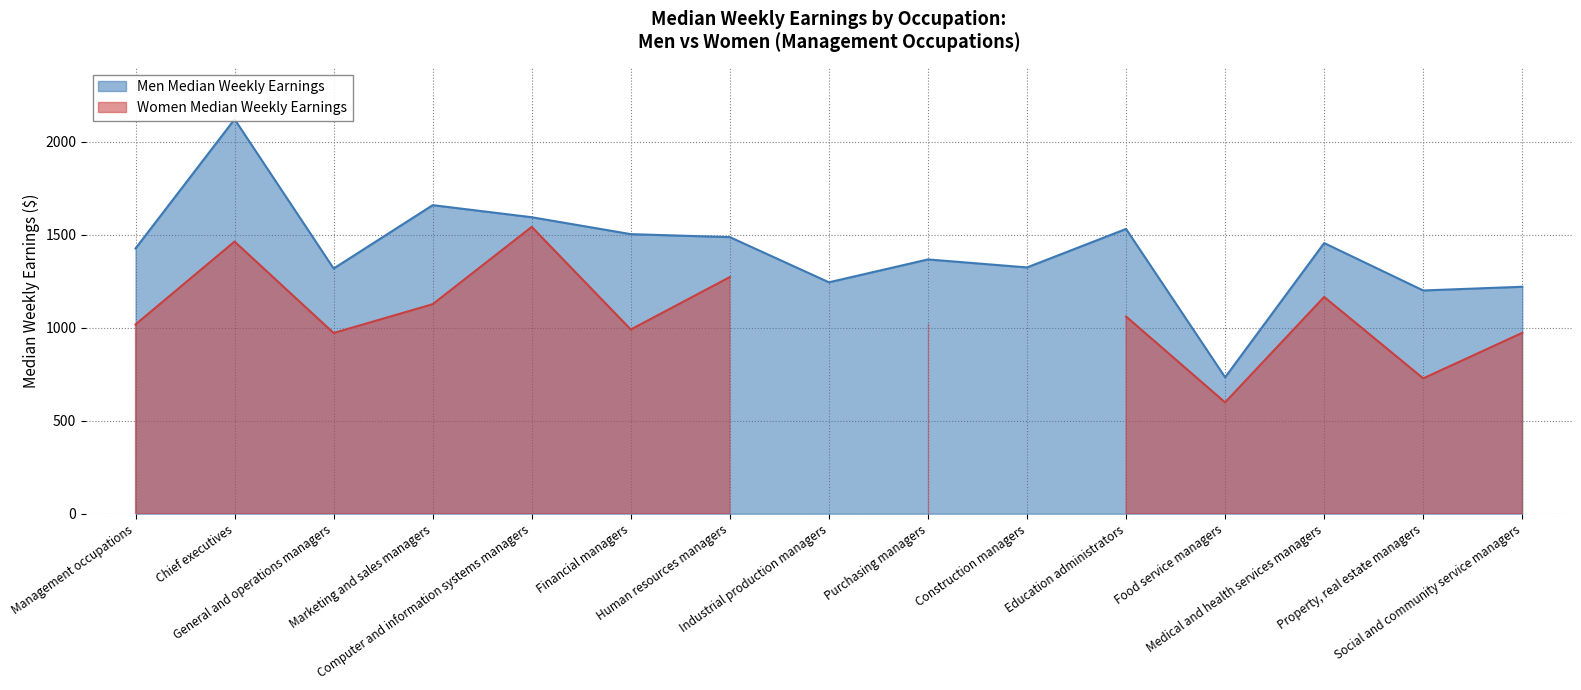

True or false: the data shows 636 at Financial managers.

False